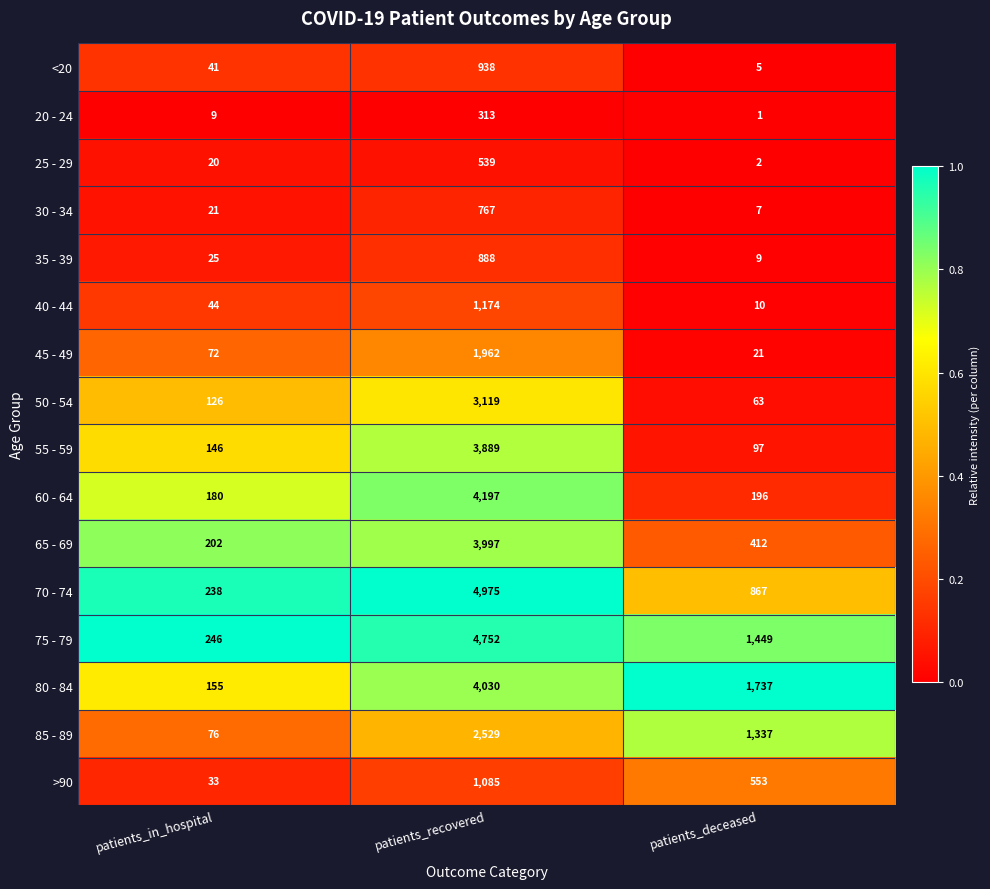

How many distinct data groups are displayed?

16